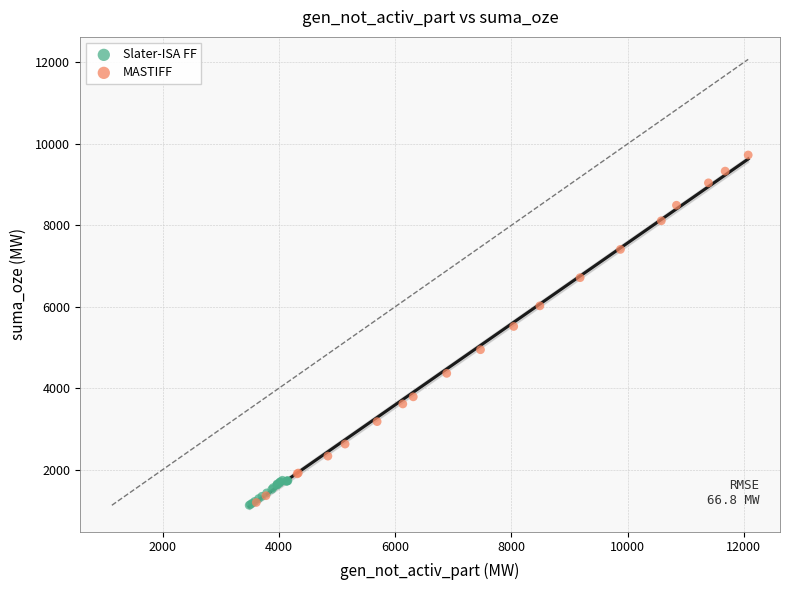

Which series contains the highest Y value?

MASTIFF